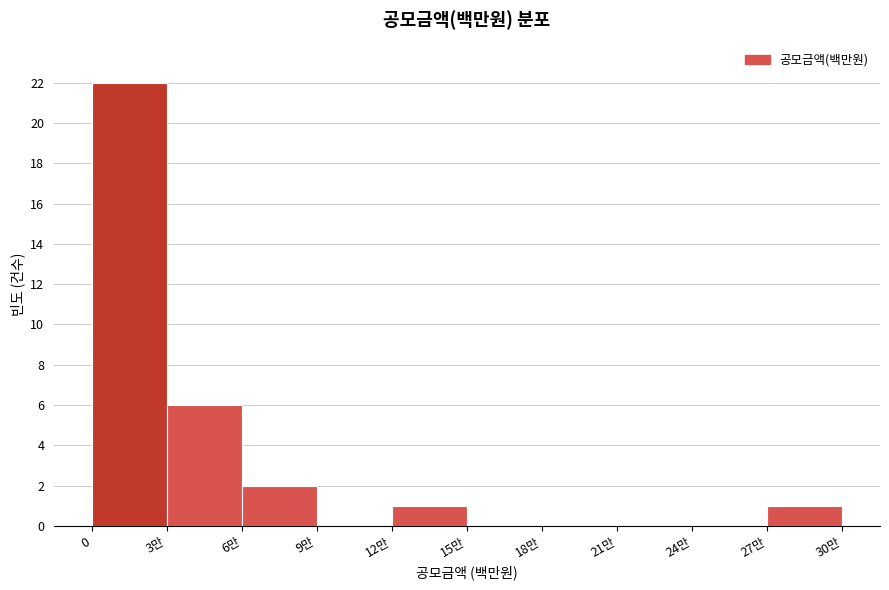

Reading left to right, list all the values displayed in this chart.

0=22	3만=6	6만=2	9만=0	12만=1	15만=0	18만=0	21만=0	24만=0	27만=1